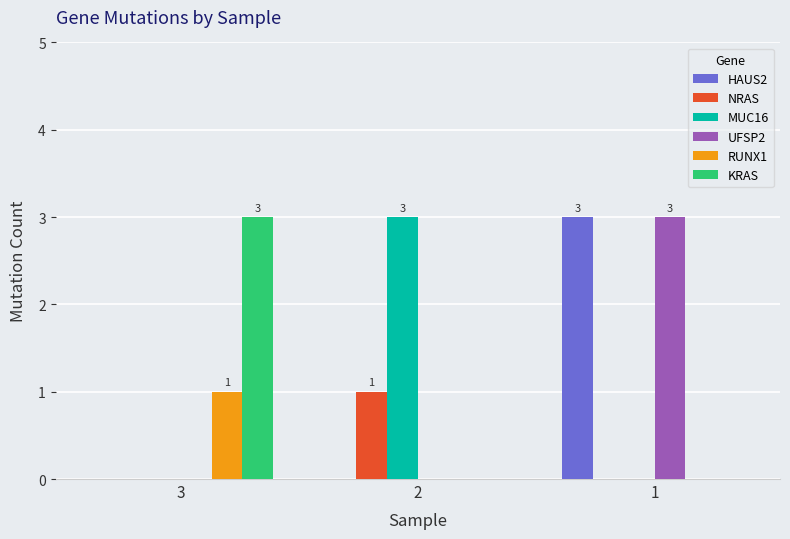

Reading left to right, extract all data points from this chart.

HAUS2: 0	0	3
NRAS: 0	1	0
MUC16: 0	3	0
UFSP2: 0	0	3
RUNX1: 1	0	0
KRAS: 3	0	0